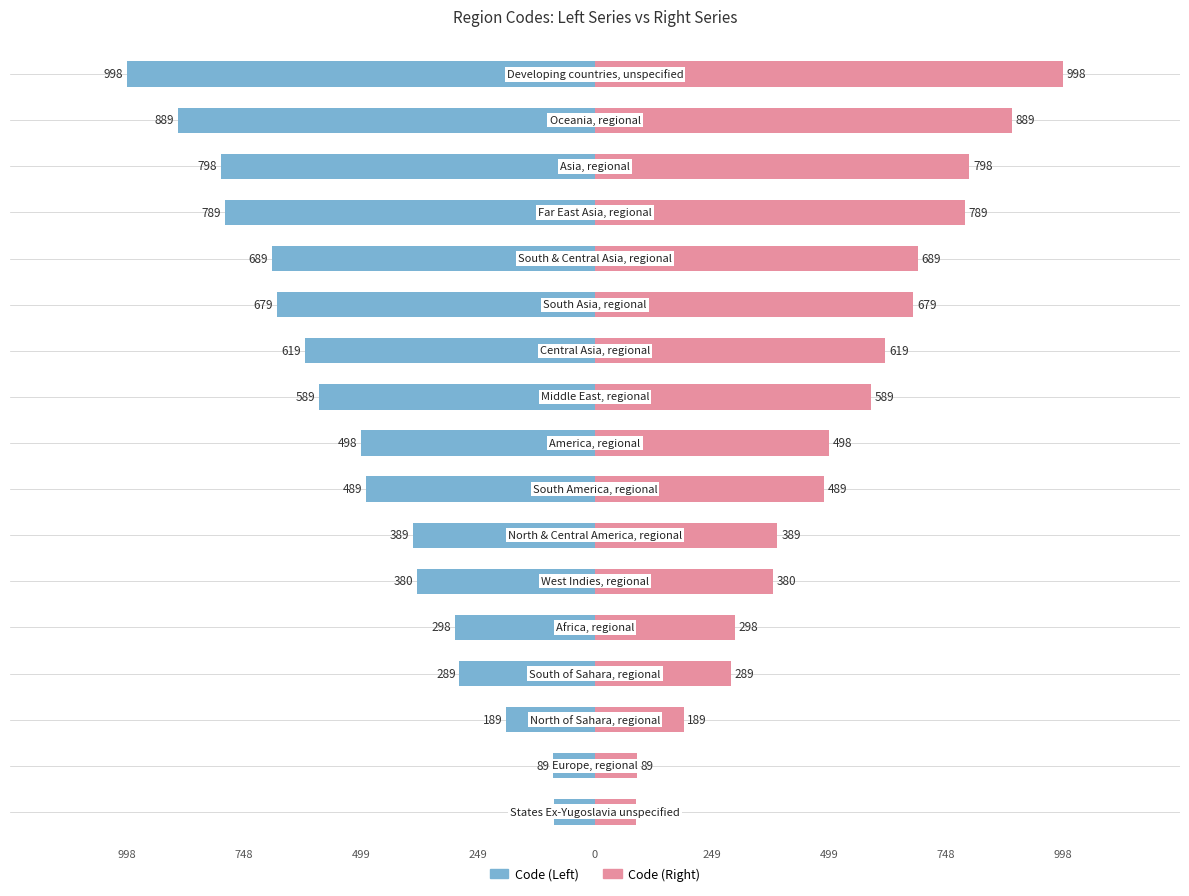

At 10, list the series in order from smallest to largest.

Code (Left), Code (Right)